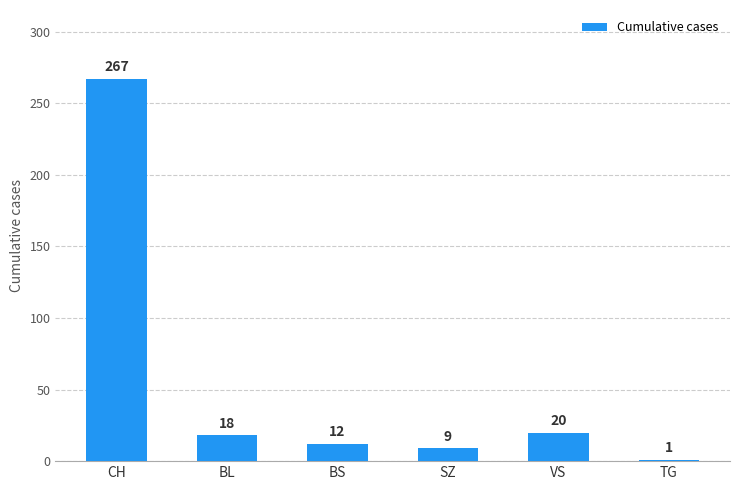

What is the difference between the second highest and minimum values?

19